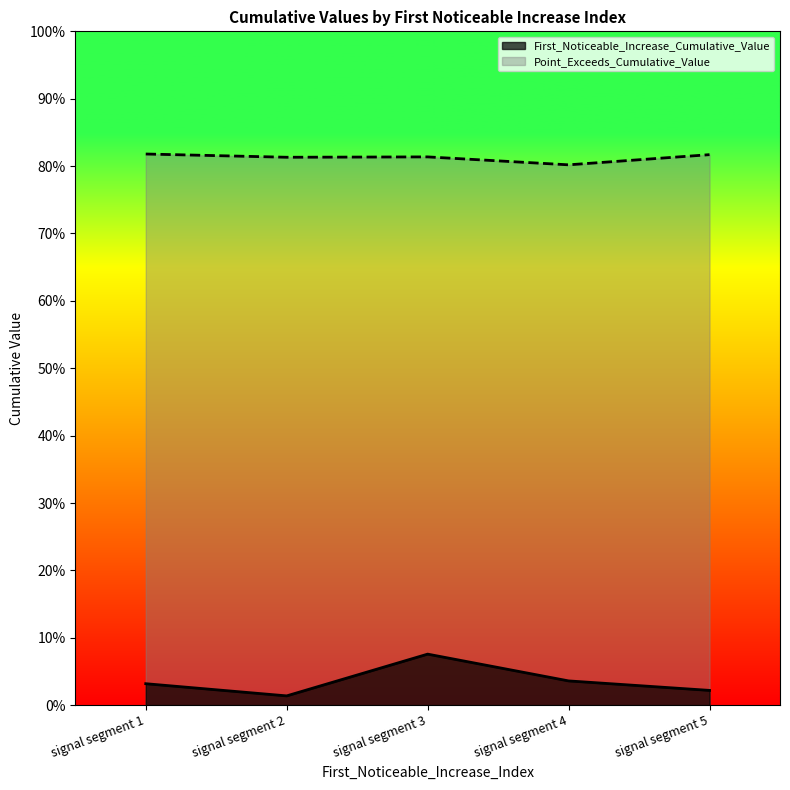

Rank the series by their average value, from lowest to highest.

First_Noticeable_Increase_Cumulative_Value, Point_Exceeds_Cumulative_Value